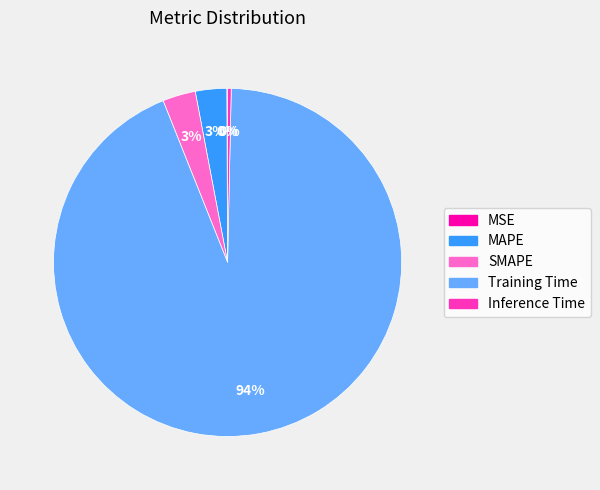

Which has a higher value, Training Time or SMAPE?

Training Time